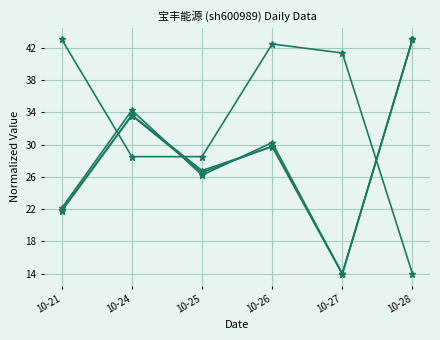

What is the spread (max minus min) of values at 10-27?

27.3